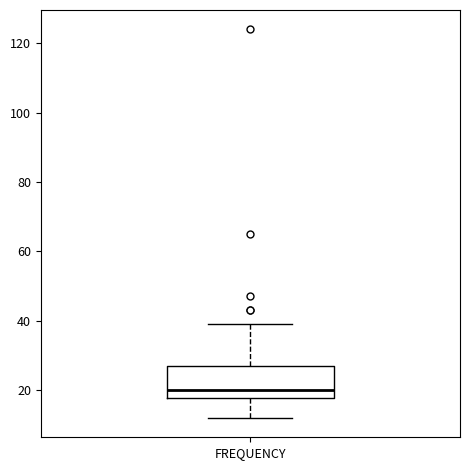

Transcribe this box plot: give where the median line is, the range the box spans, and where the two whiskers end, as read against the y-axis. The values are not printed on the chart, so give them approximately, as read against the axis.

median 20, box 18 to 28, whiskers 12 to 40